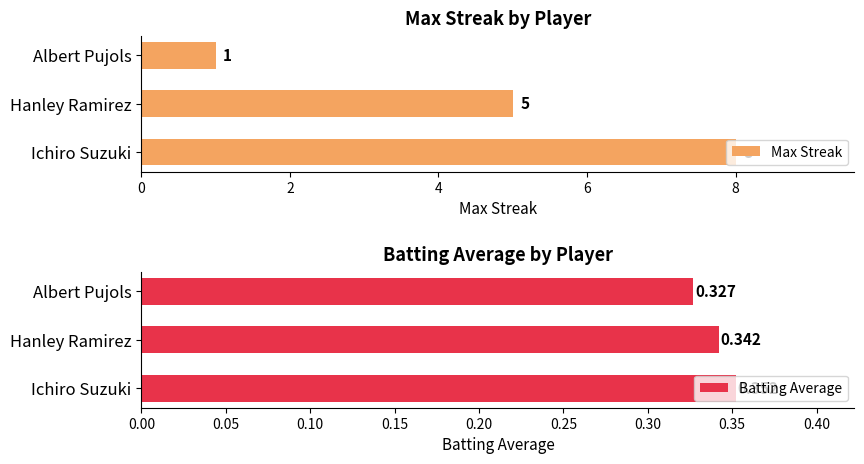

The value of Max Streak at Hanley Ramirez is 7.1. True or false?

False